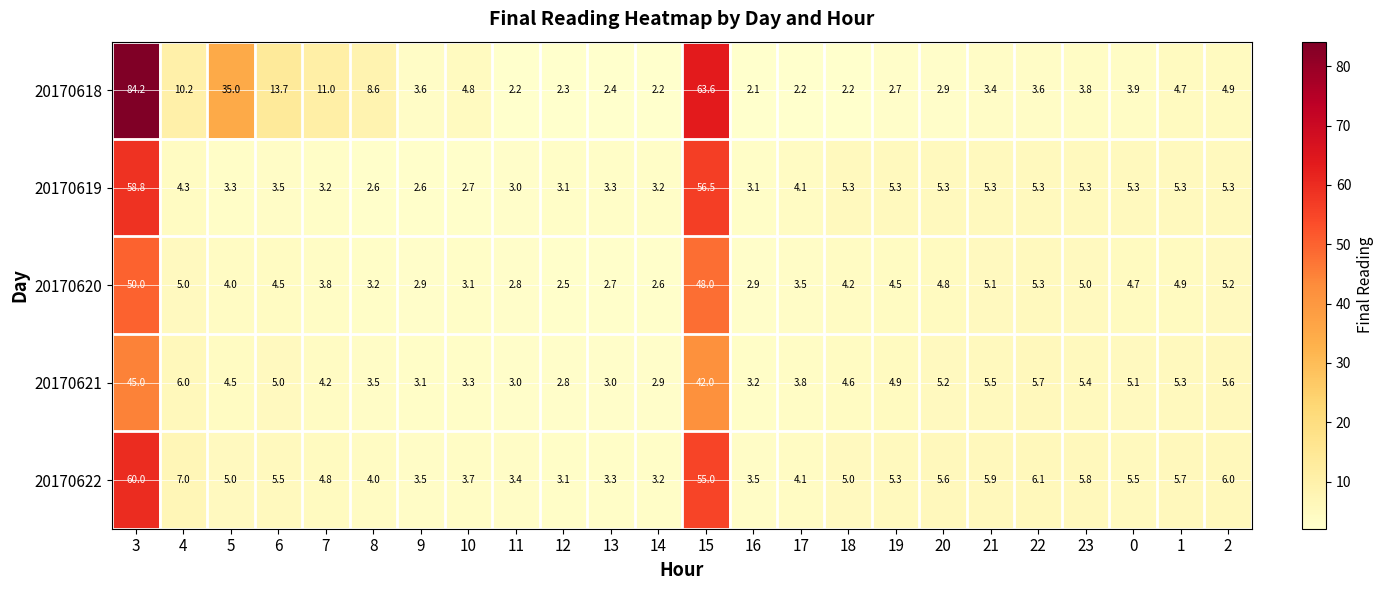

The value of 20170619 at 6 is 2.2. True or false?

False